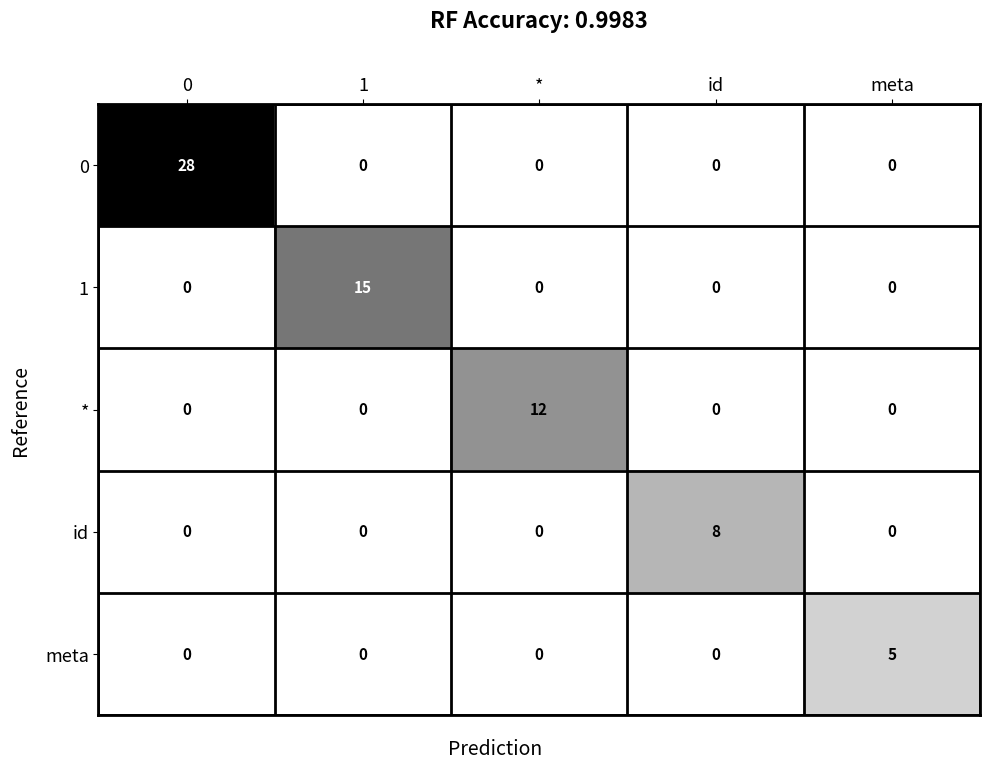

The value of id at meta is 0. True or false?

True